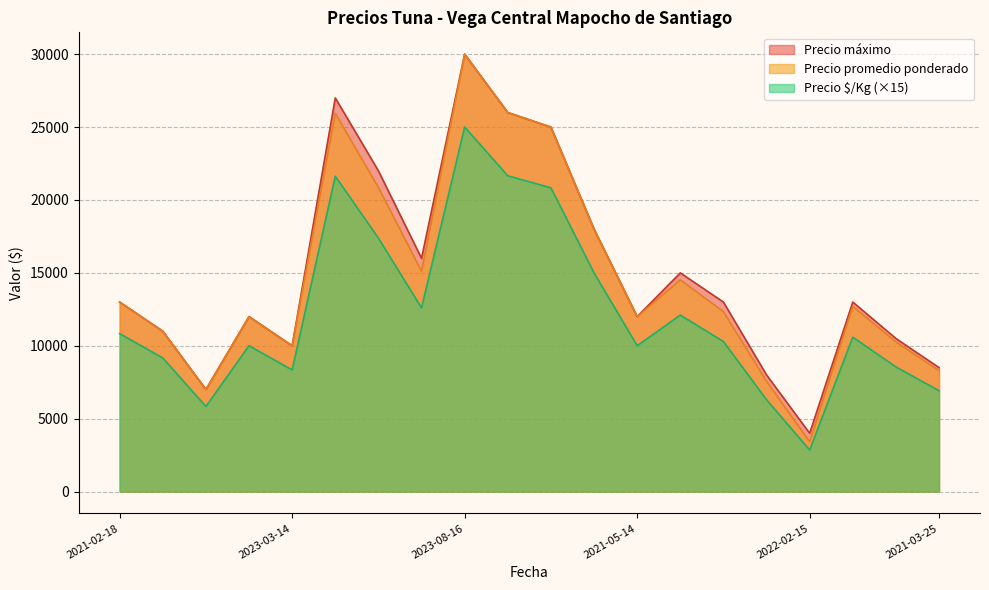

What is the minimum value for Precio máximo?

4000